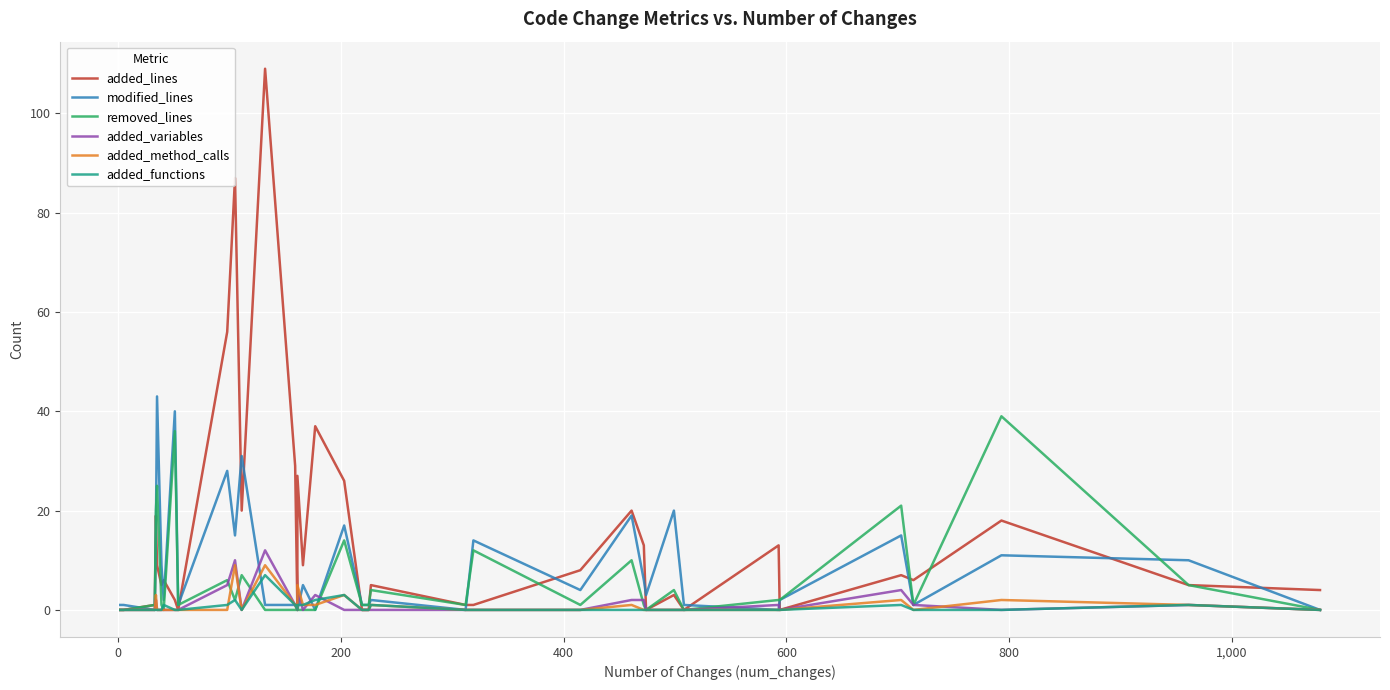

How many series are shown in this chart?

6